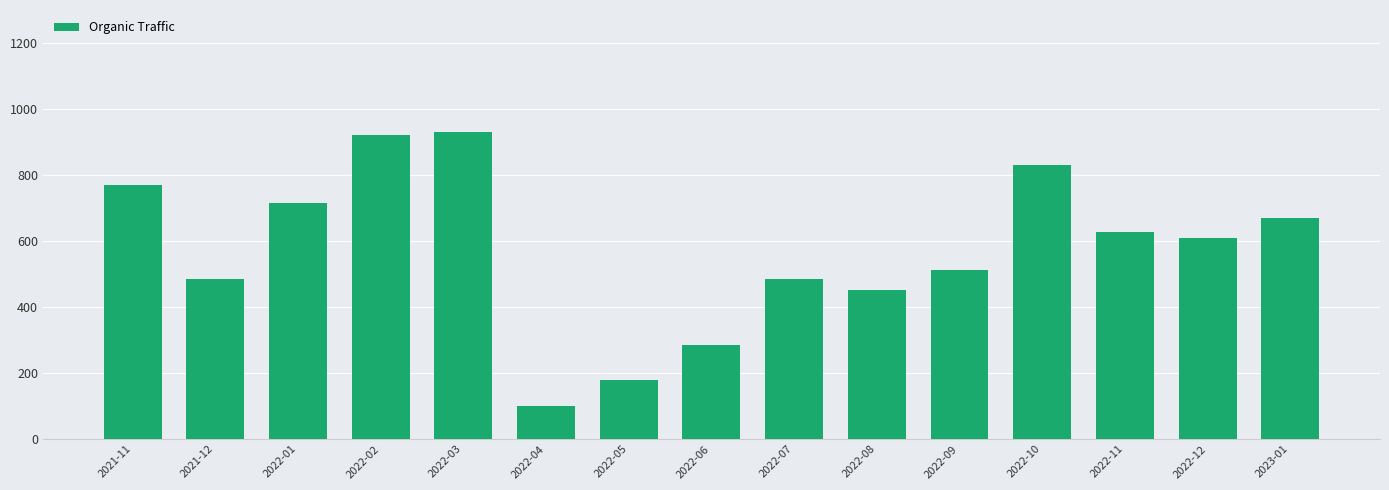

What is the difference between the maximum and minimum values?

832